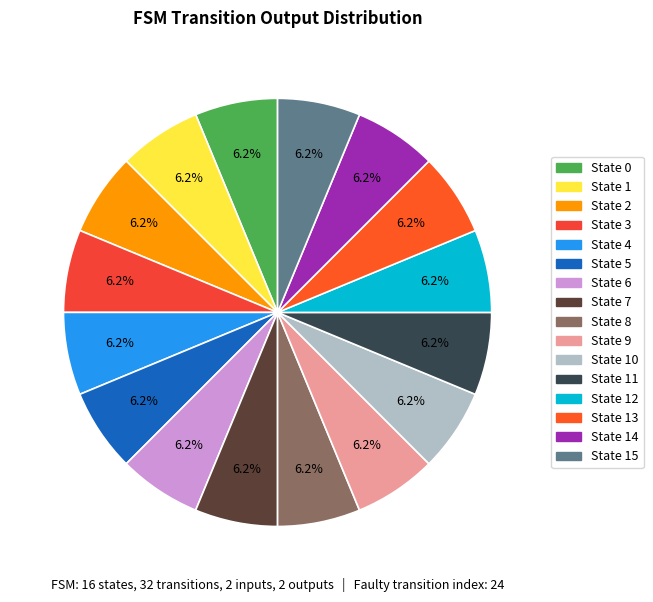

How many slices are in this pie chart?

16